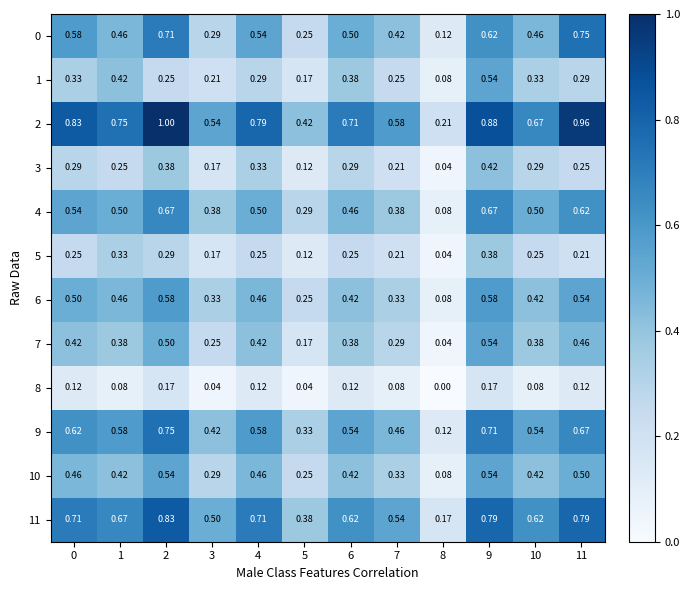

Is the value of 11 at 11 greater than the value of 6 at 4?

Yes